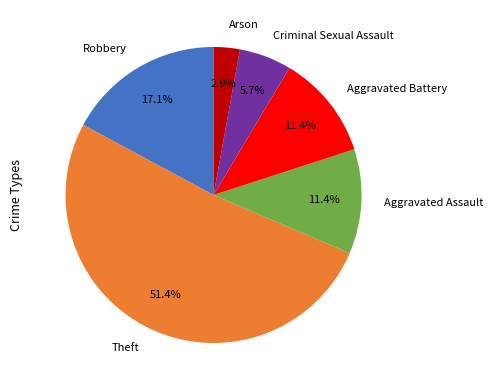

Count the number of slices in the pie.

6